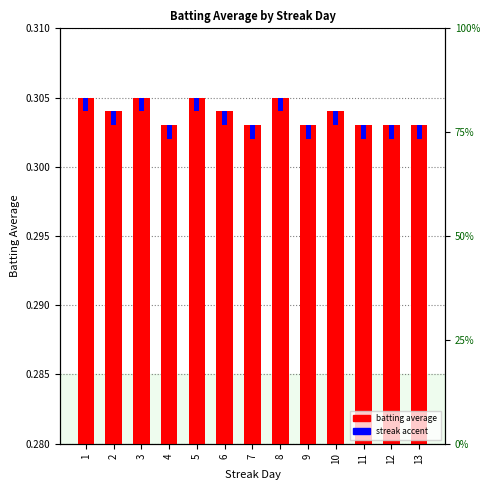

What is the value of the Batting Average1 bar at the 1st from the left?

0.3